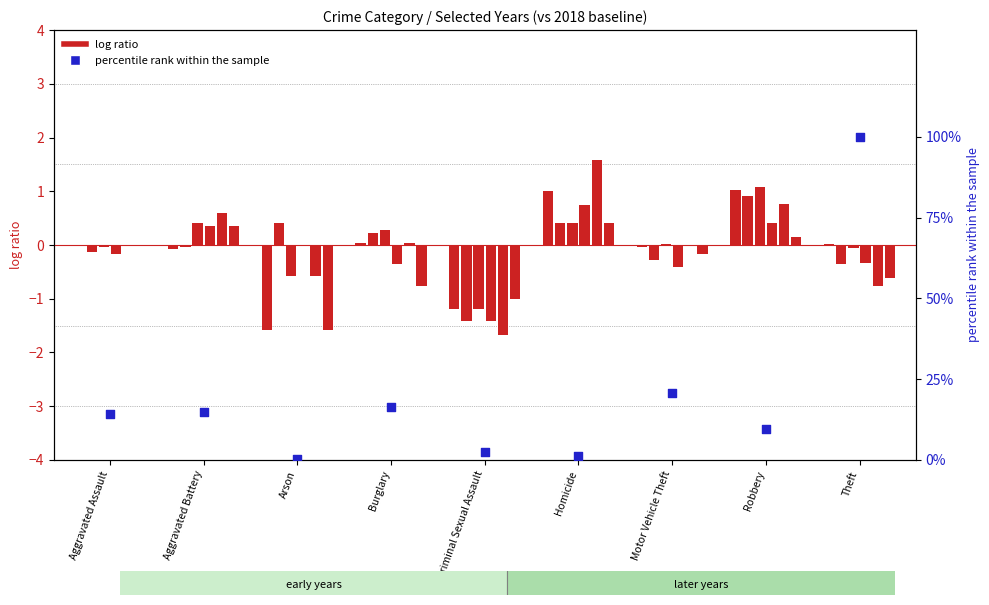

Between Theft and Burglary, which is larger?

Theft